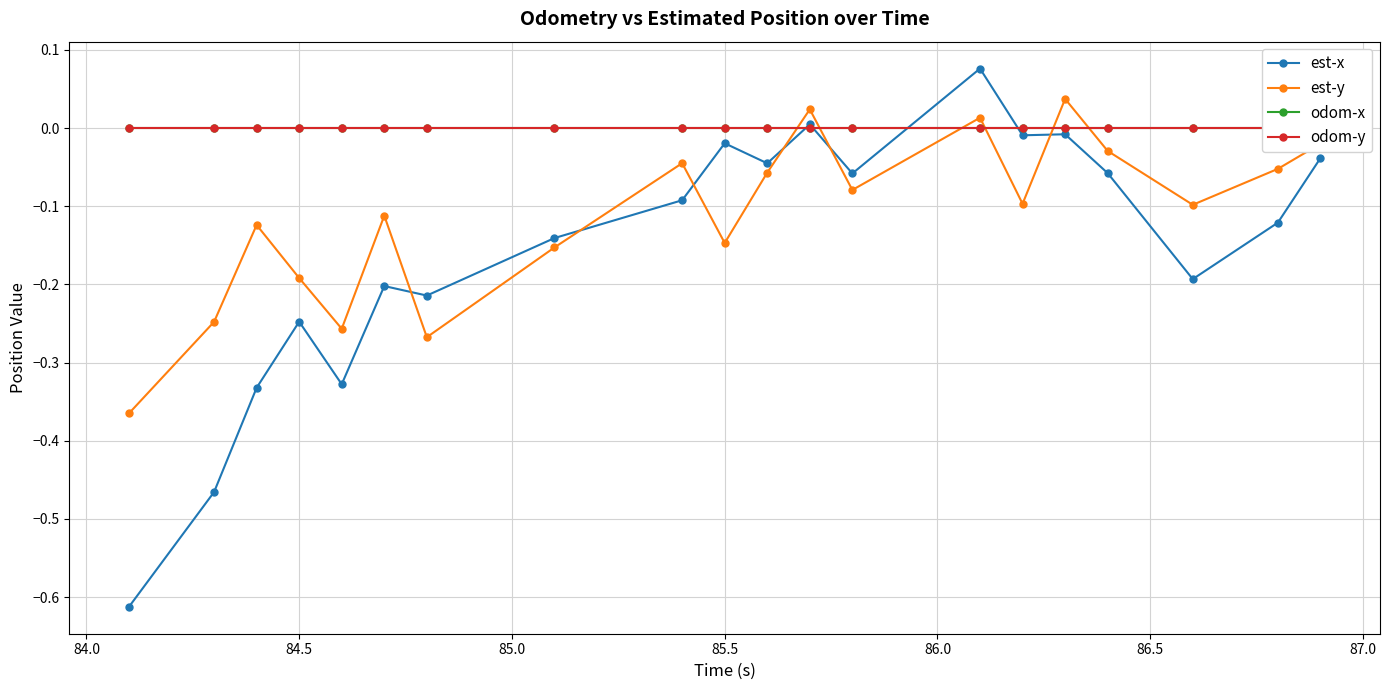

True or false: est-x has a value of -0.4 at 84.5.

False